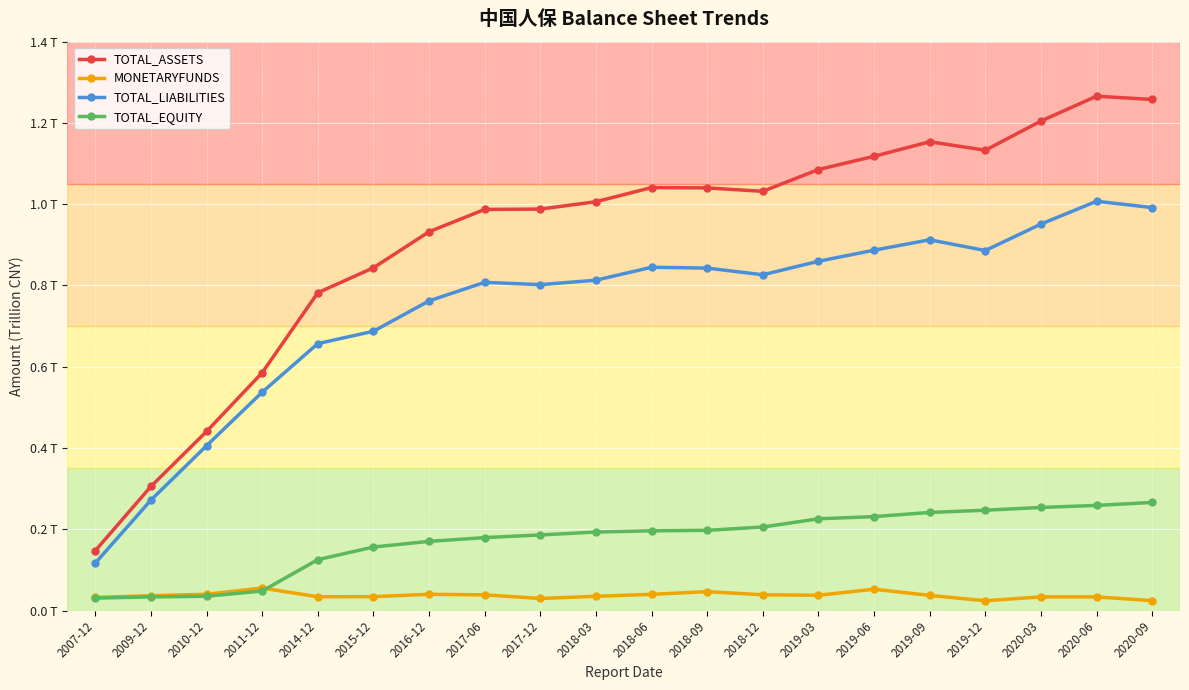

What is the label of the 16th point from the left?

2019-09